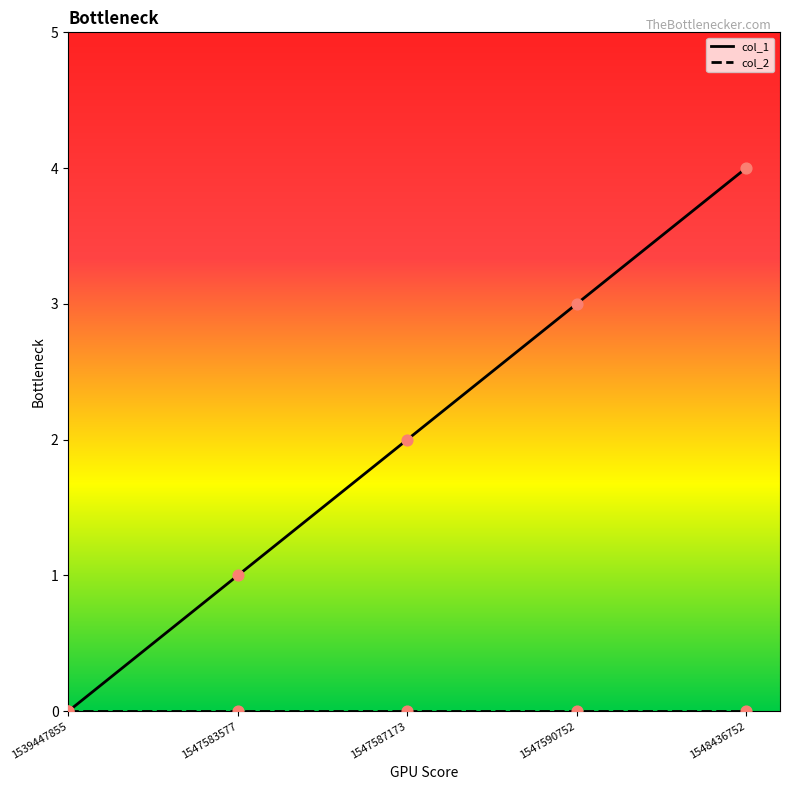

Rank the categories by col_1 value from highest to lowest.

1548436752, 1547590752, 1547587173, 1547583577, 1539447855